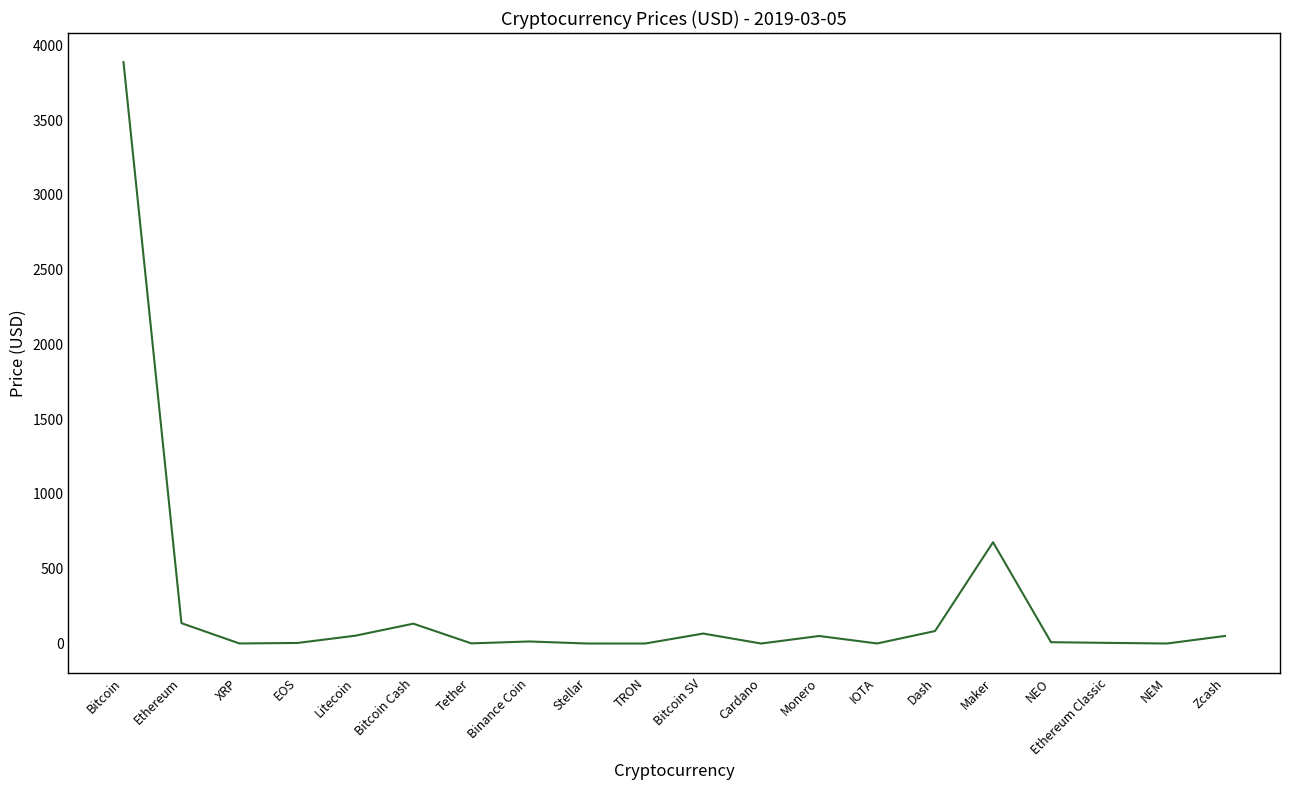

Where is the data nearest to the value 1943?

Maker